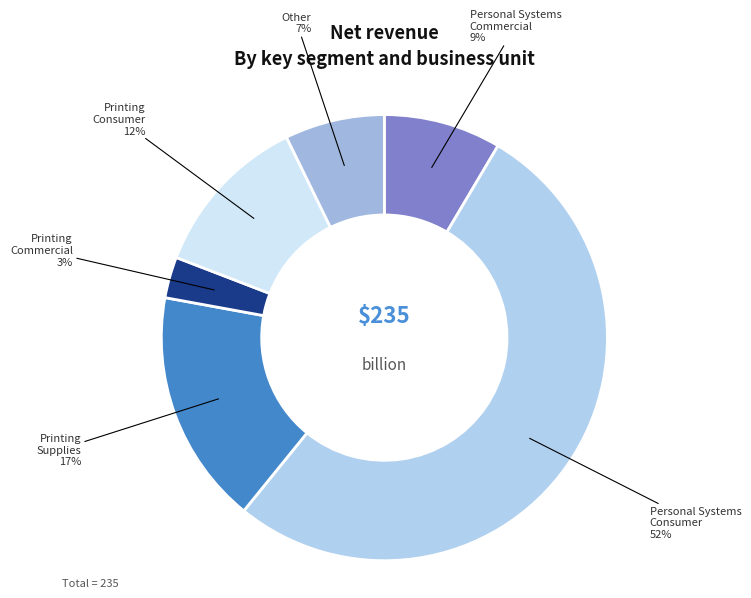

Does Personal Systems Commercial account for over 50% of the chart?

No